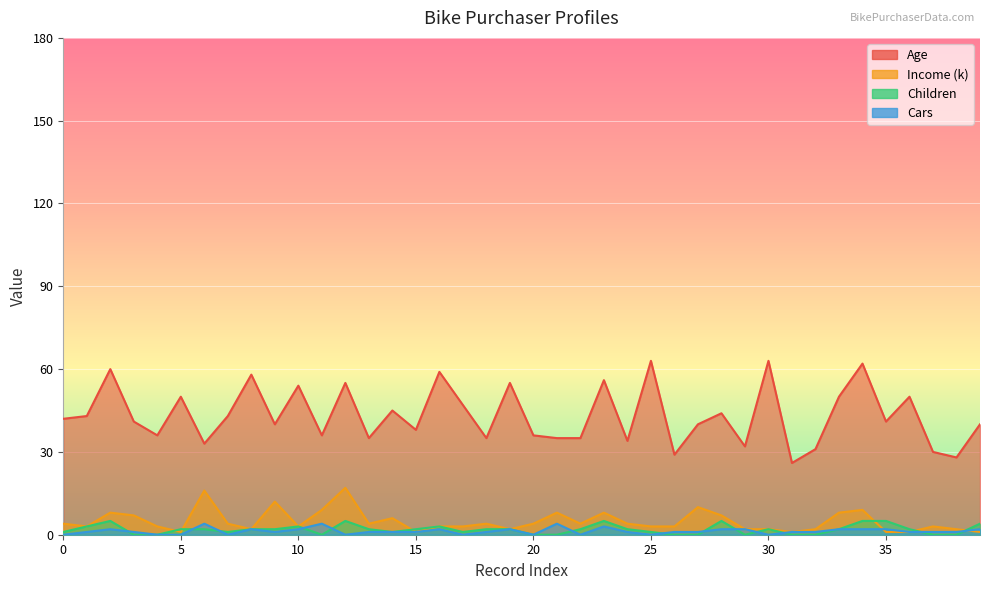

What is the sum of all Income (k) values?

195